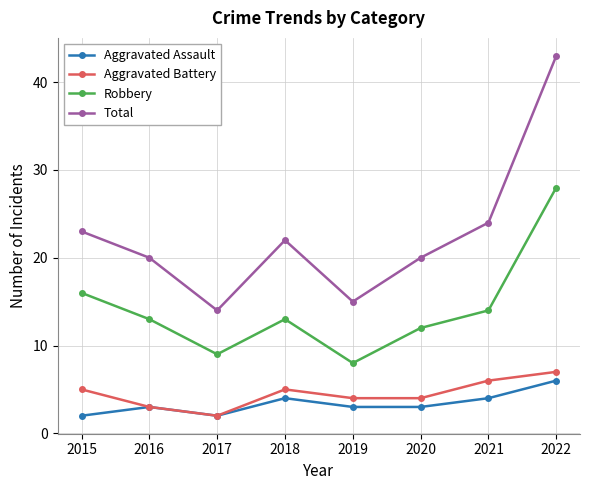

How many interior local peaks does the Aggravated Assault series have?

2